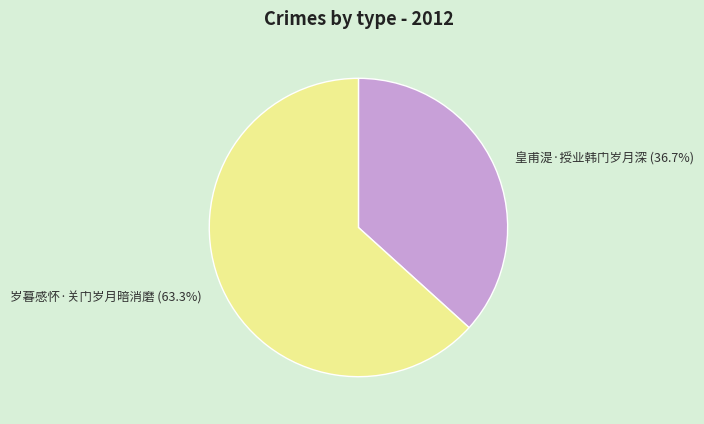

How many segments does this pie chart have?

2